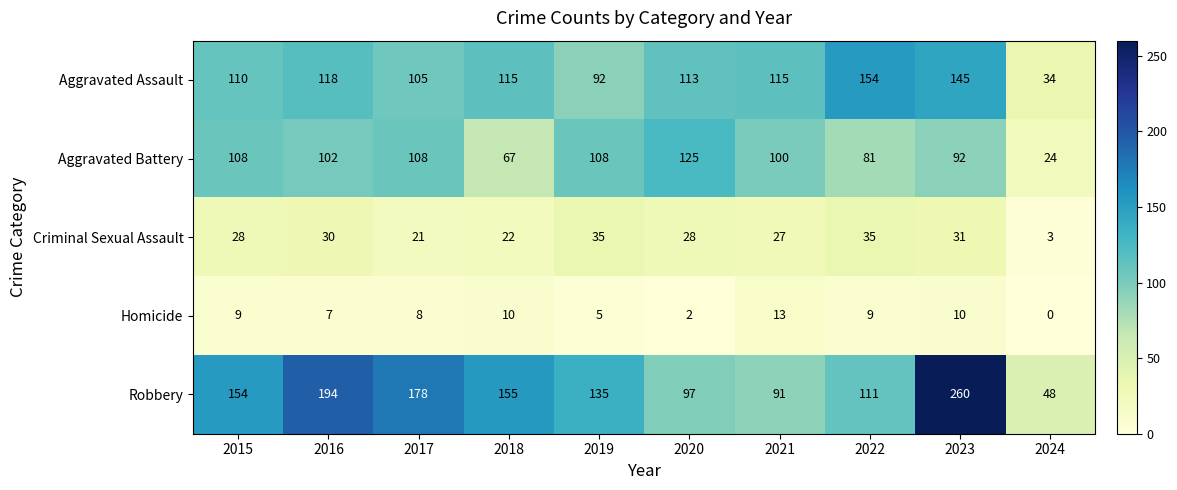

What value does the Aggravated Battery series have at 2018?

67